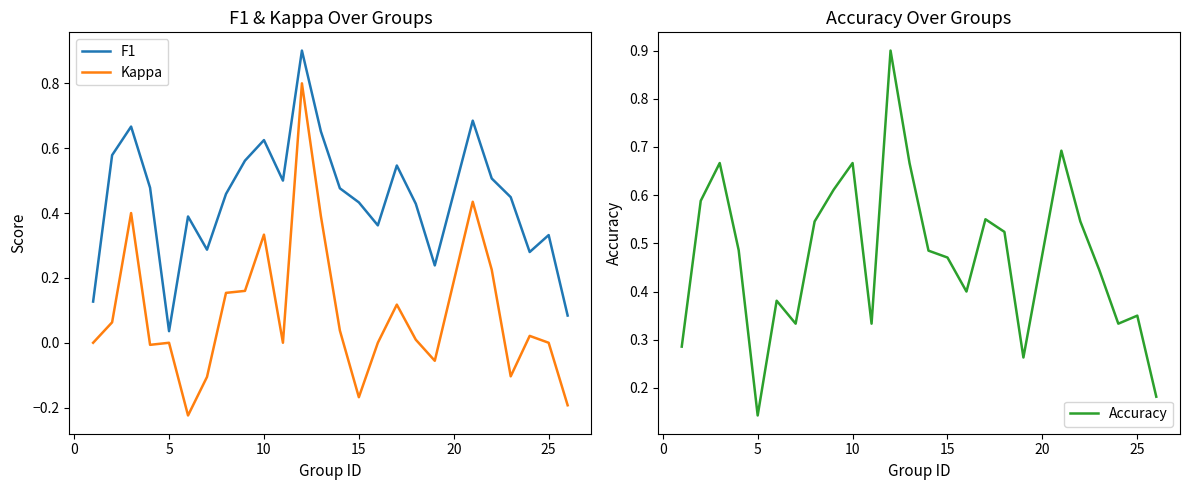

True or false: F1 and Kappa intersect in this chart.

False